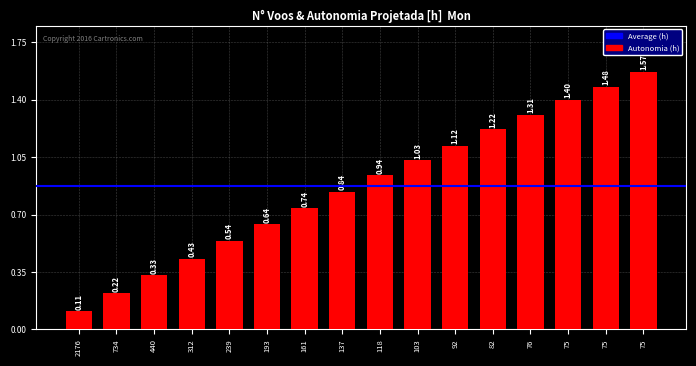

How many distinct data groups are displayed?

1